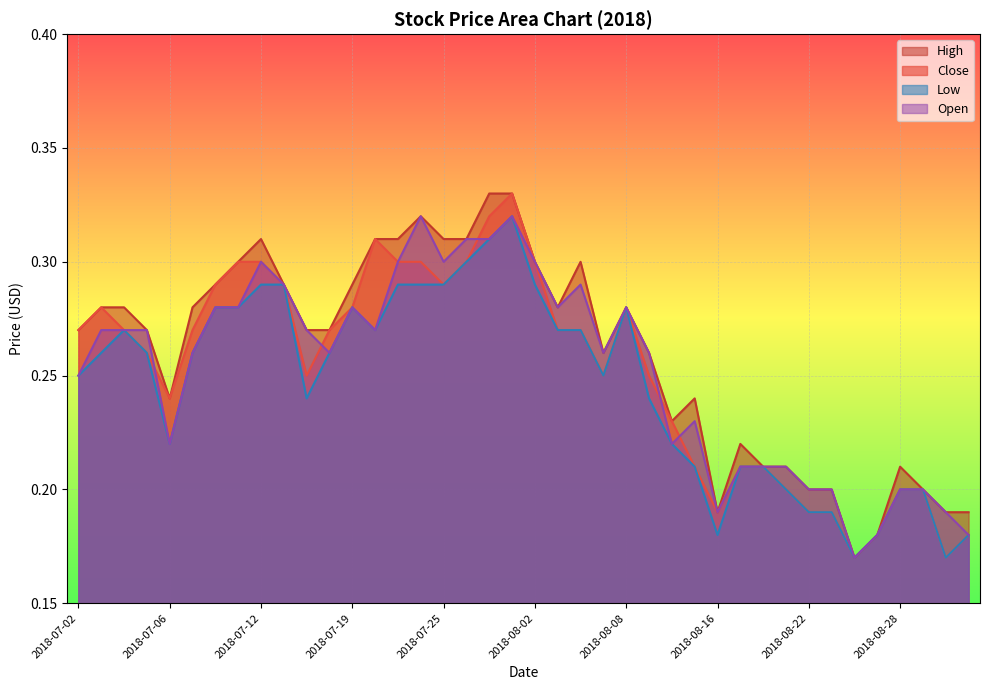

What is the label of the 27th point from the left?

2018-08-14